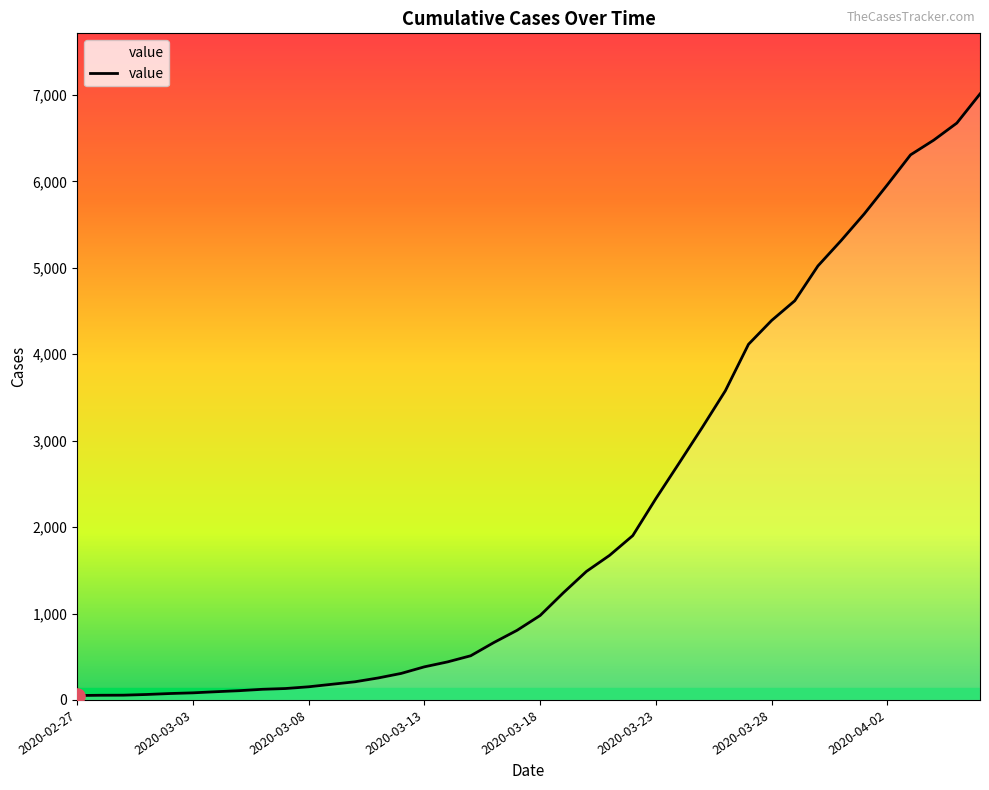

What is the greatest value displayed?

7012